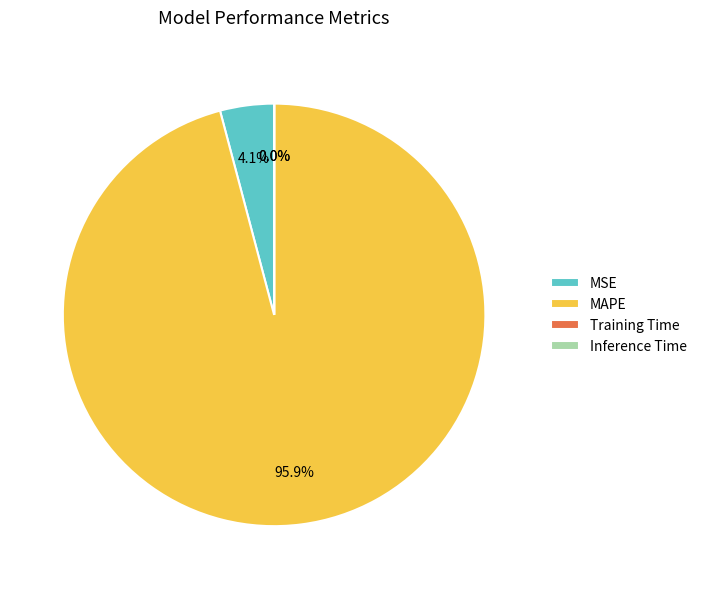

How much of the chart is everything except MAPE?

4.1%